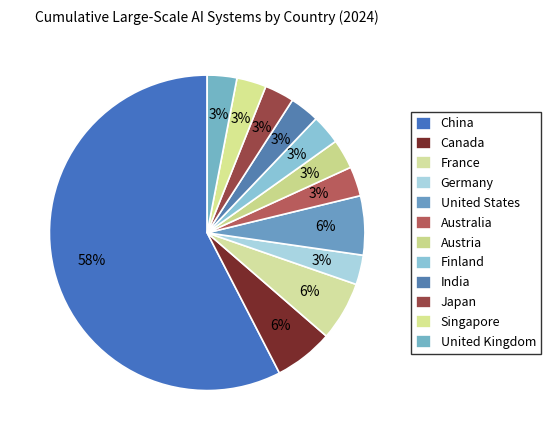

Count the number of slices in the pie.

12